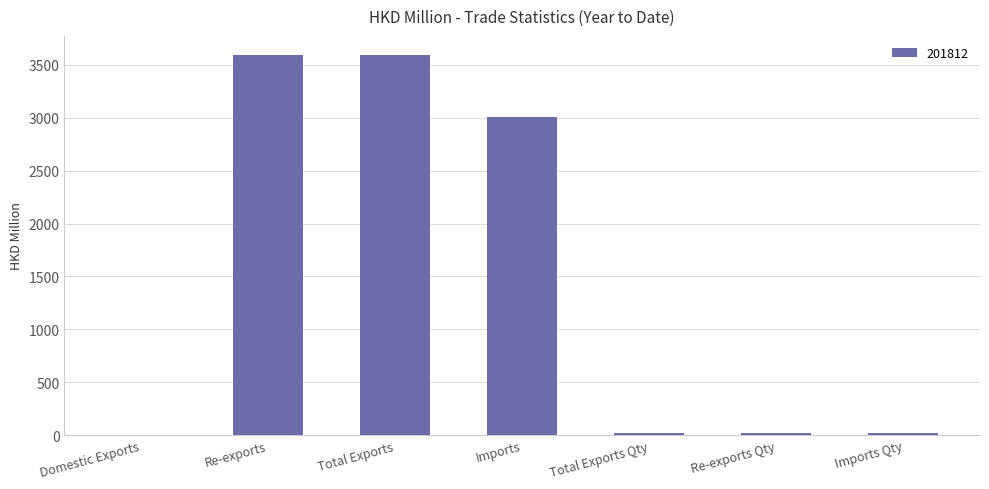

Count the number of data series in this chart.

1